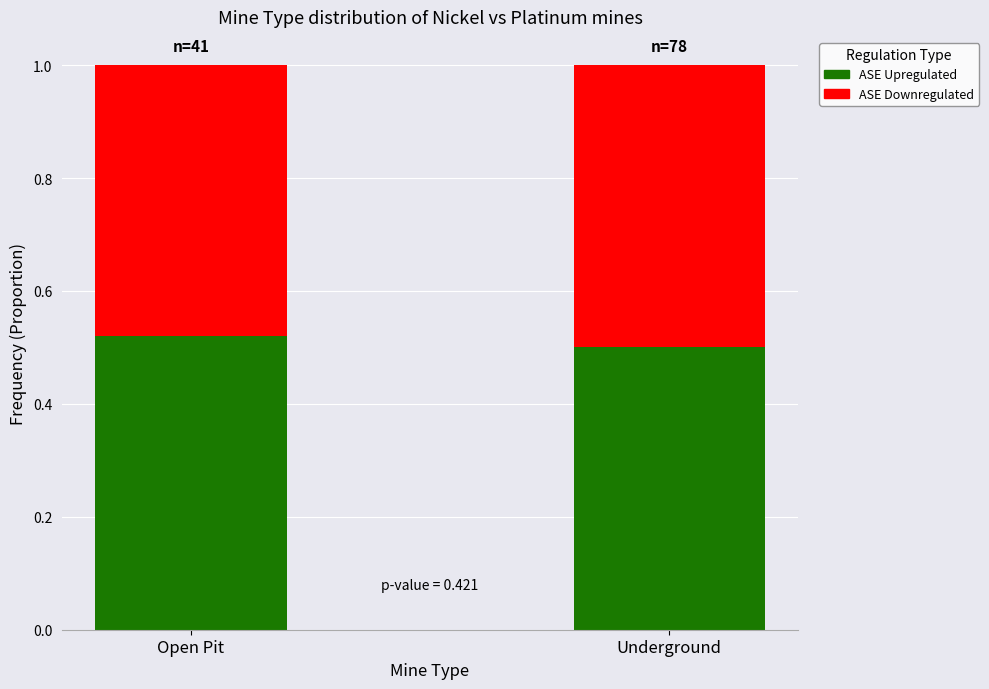

What is the sum of all ASE Upregulated values?

1.0